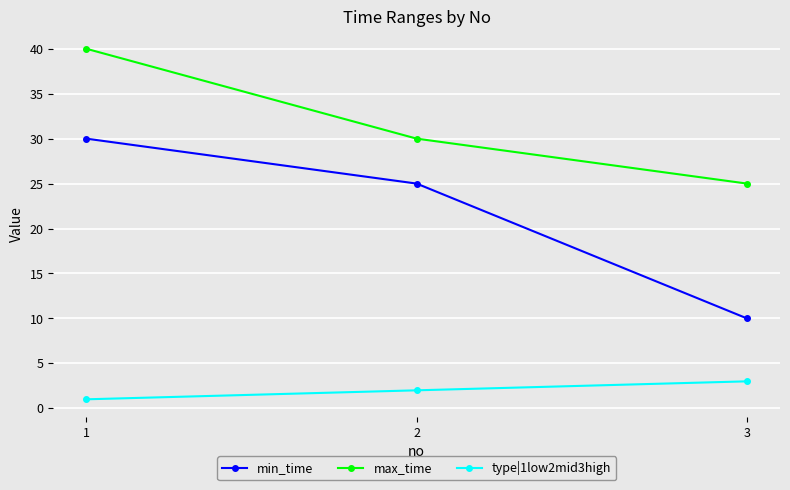

Reading left to right, what are all the values shown in this chart?

min_time: 1=30	2=25	3=10
max_time: 1=40	2=30	3=25
type|1low2mid3high: 1=1	2=2	3=3